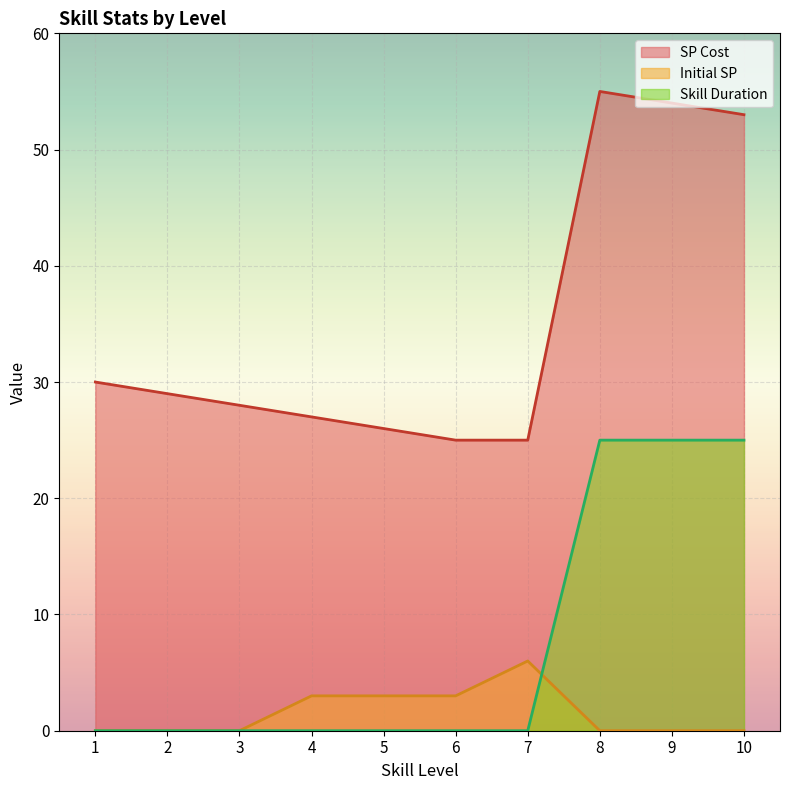

Rank the series by their average value, from highest to lowest.

SP Cost, Skill Duration, Initial SP